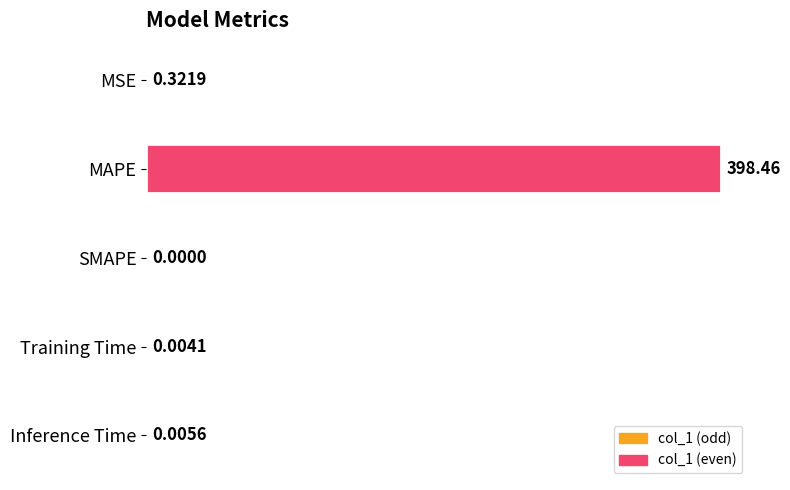

What is the change in value from MAPE to Inference Time?

-398.5